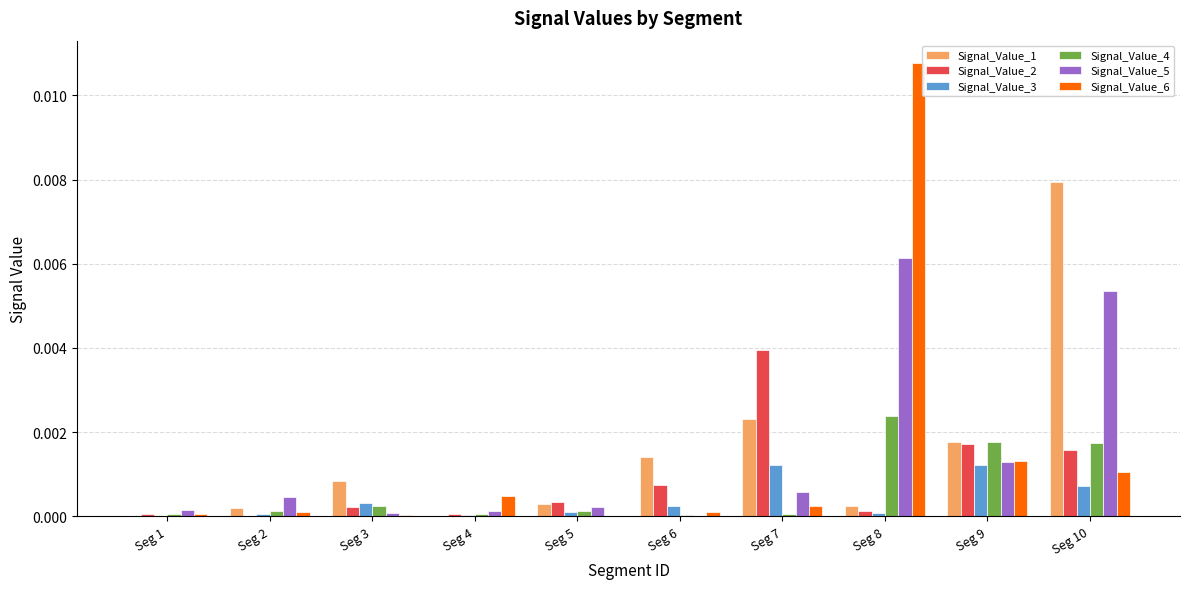

Is the value of Signal_Value_1 at Seg 8 greater than the value of Signal_Value_4 at Seg 8?

No